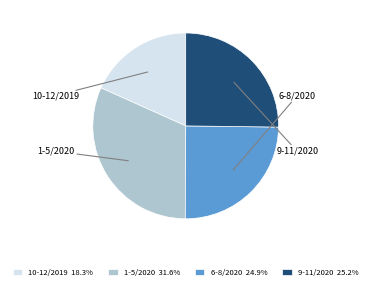

Count the number of slices in the pie.

4